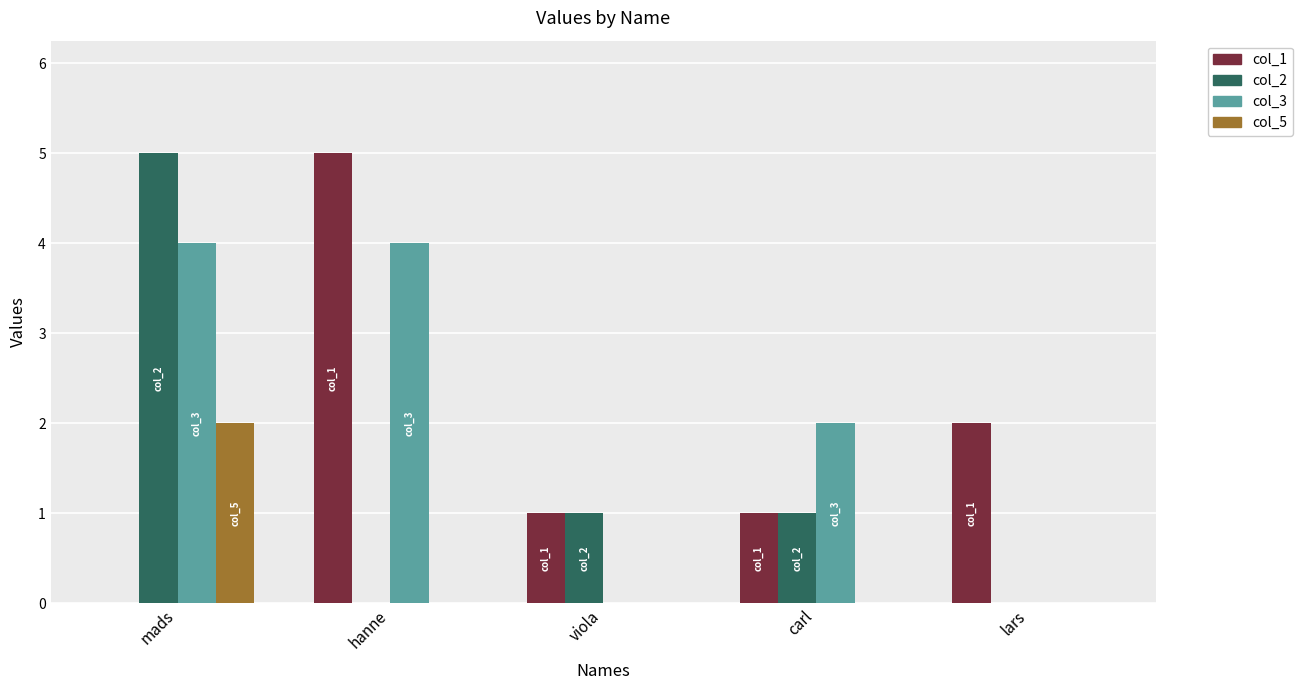

Which series has the largest total across all categories?

col_3